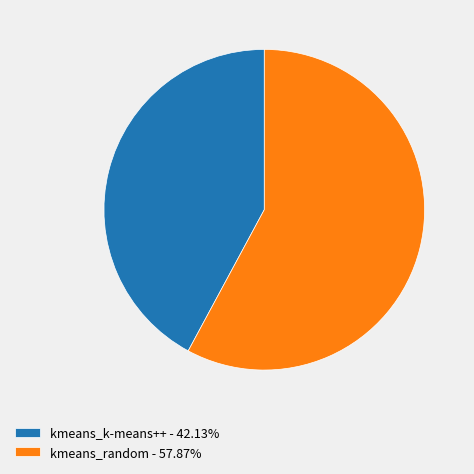

The kmeans_k-means++ slice represents 42% of the pie. True or false?

True